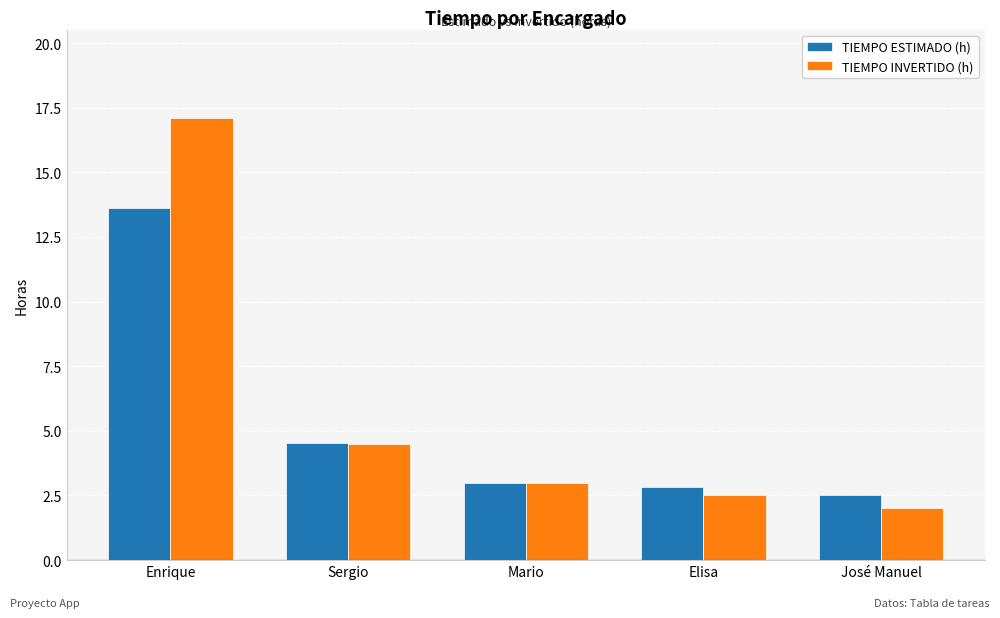

What is the smallest value displayed?

2.0